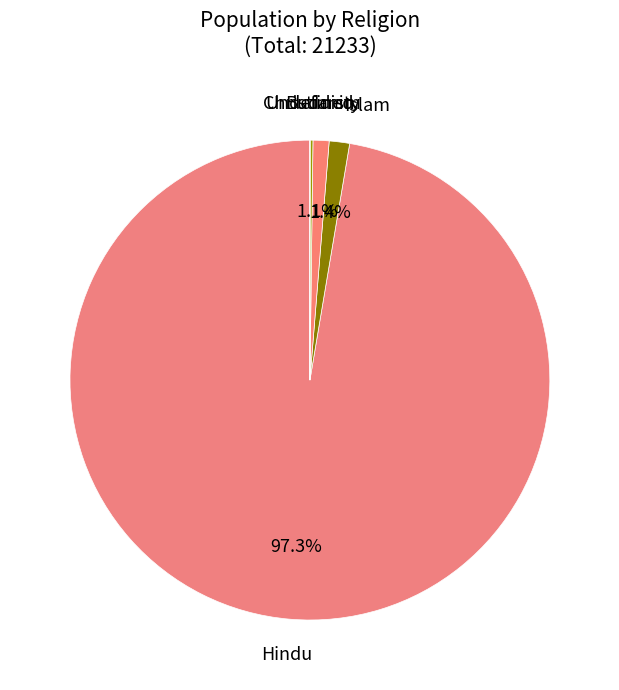

Which slice is the largest?

Hindu